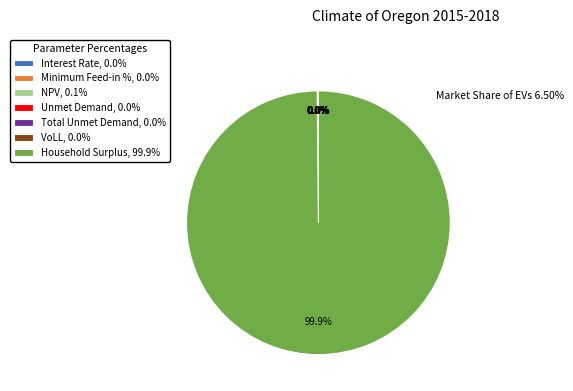

Between NPV and Household Surplus, which is larger?

Household Surplus